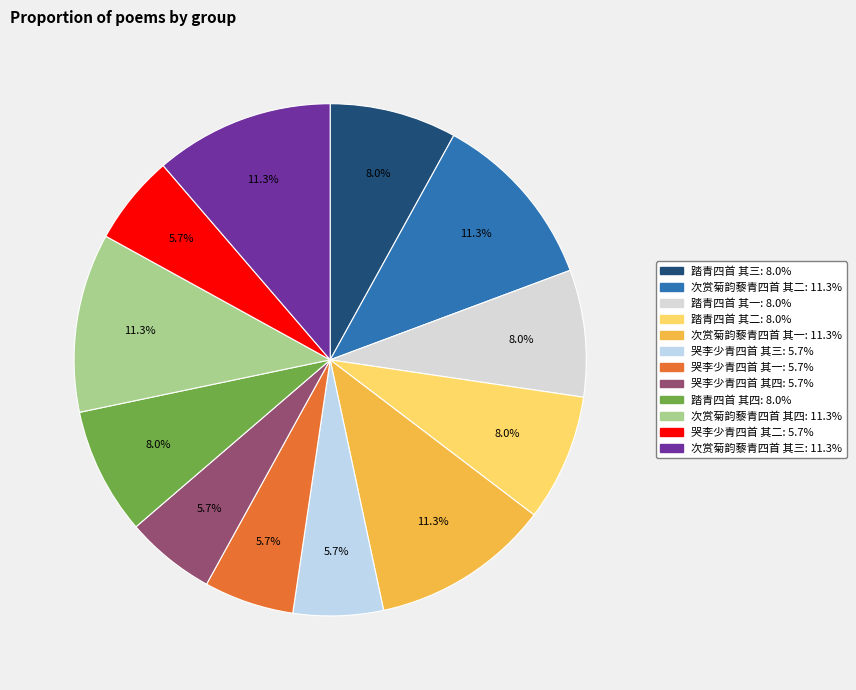

Does any single category account for the majority?

No